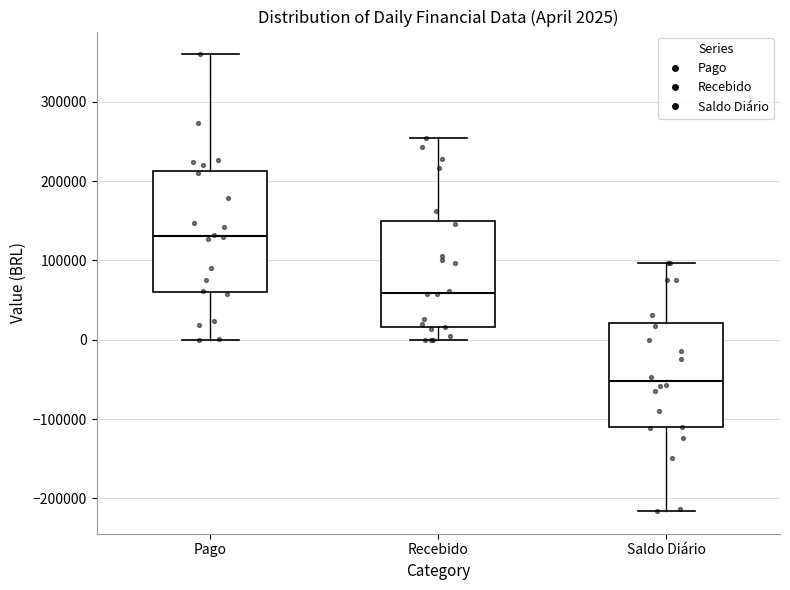

Which box is the tallest, from its lower edge to its upper edge?

Pago